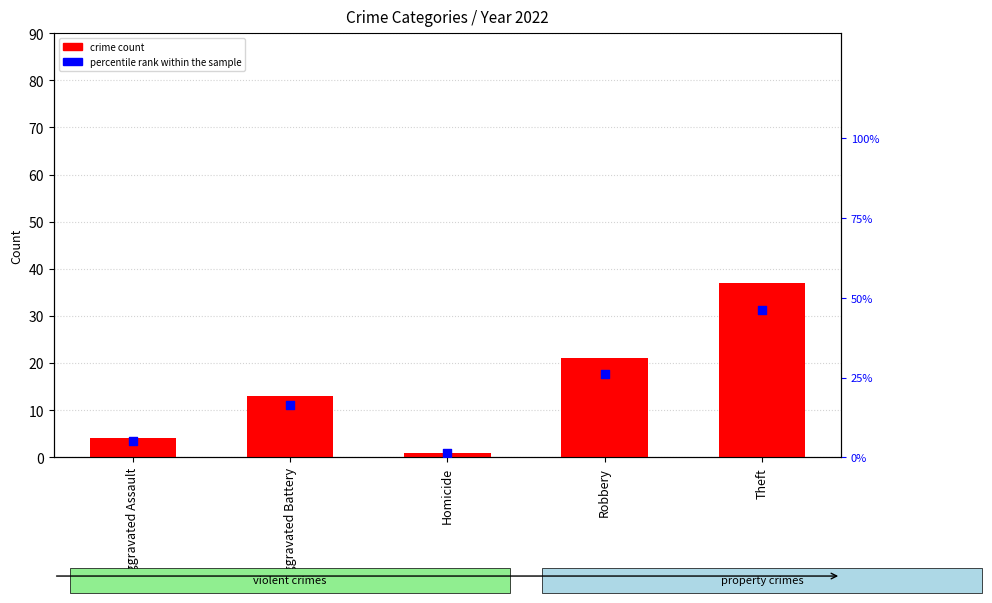

What is the change in value from Homicide to Theft?

+45.0